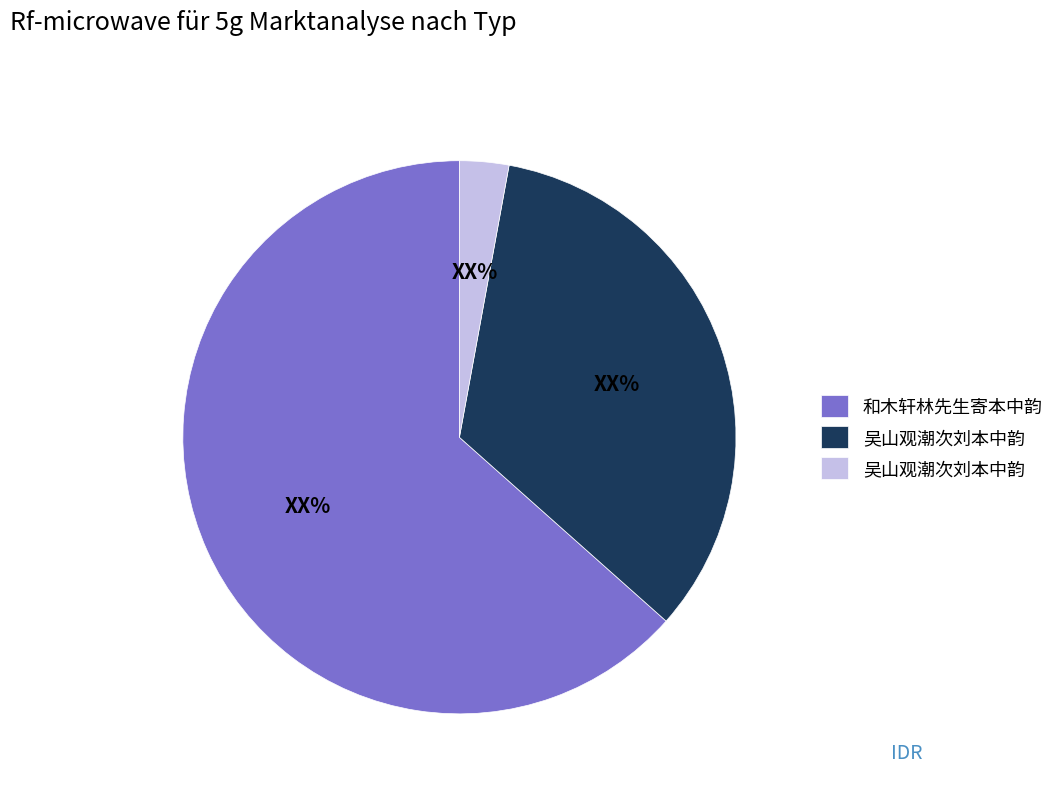

Is there any slice that represents more than half of the pie?

Yes